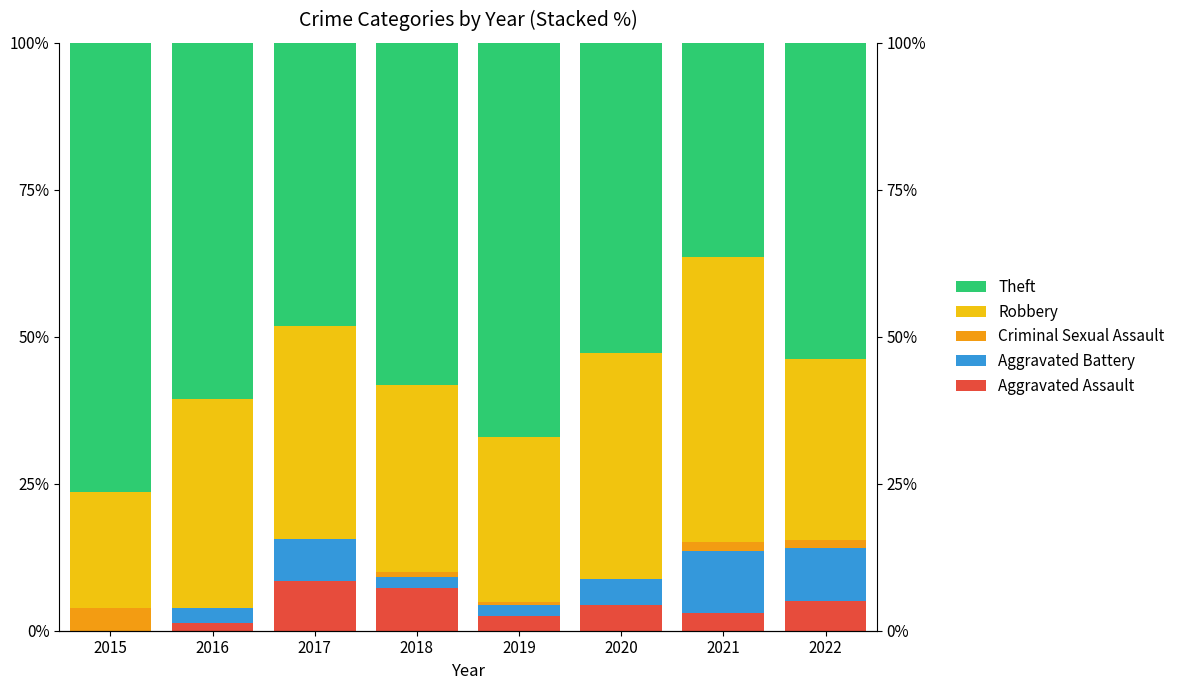

Reading left to right, what are all the values shown in this chart?

Aggravated Assault: 0.0	1.3	8.4	7.3	2.5	4.4	3.0	5.1
Aggravated Battery: 0.0	2.6	7.2	1.8	1.9	4.4	10.6	9.0
Criminal Sexual Assault: 3.9	0.0	0.0	0.9	0.6	0.0	1.5	1.3
Robbery: 19.6	35.5	36.1	31.8	28.0	38.5	48.5	30.8
Theft: 76.5	60.5	48.2	58.2	67.1	52.7	36.4	53.8